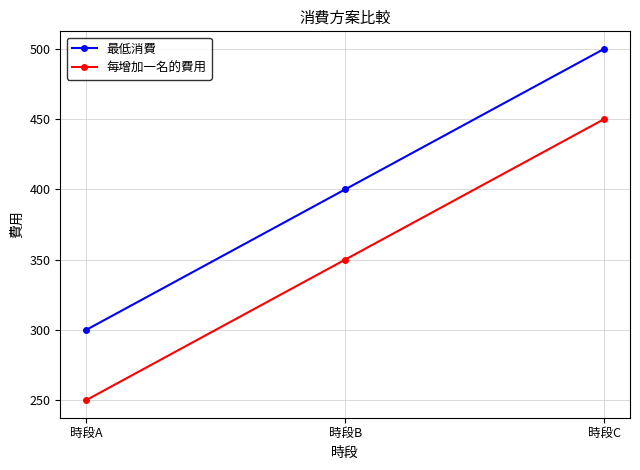

What is the difference between the 每增加一名的費用 values at 時段B and 時段C?

100